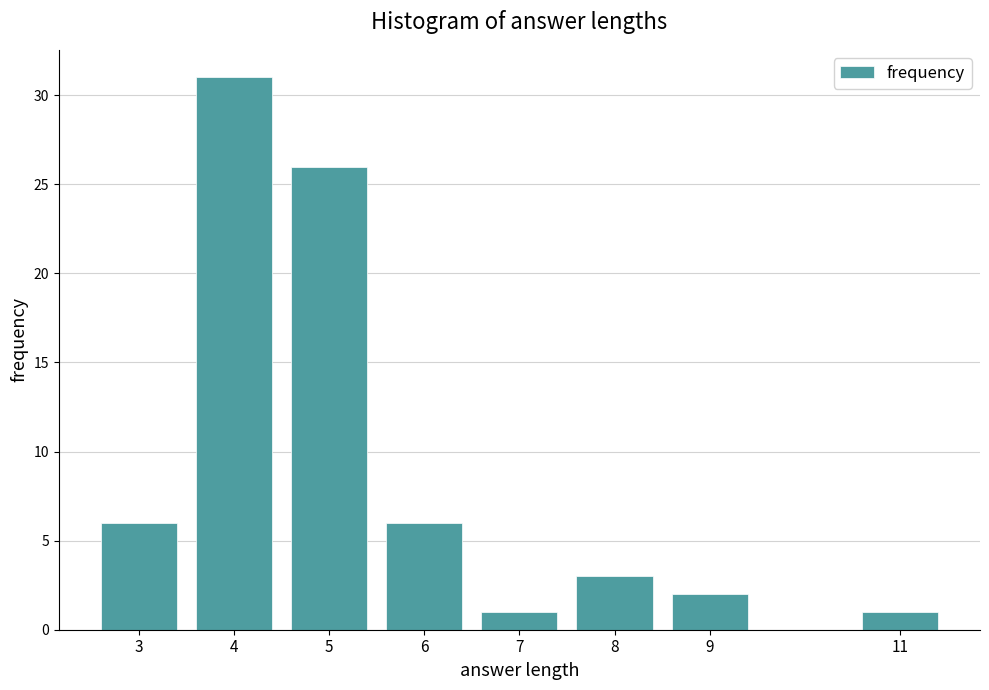

Reading left to right, what are all the values shown in this chart?

6	31	26	6	1	3	2	1